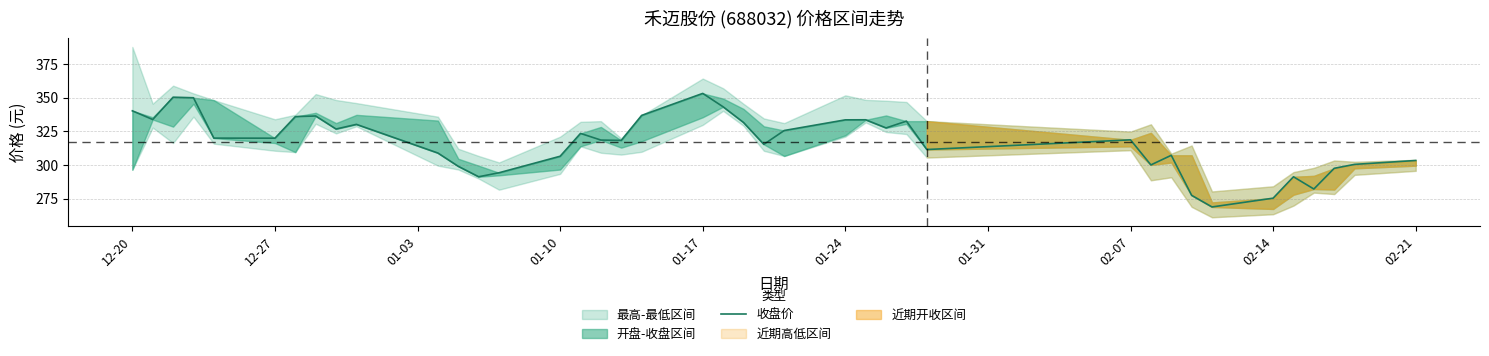

True or false: there are more than 0 points higher than both neighbors.

True